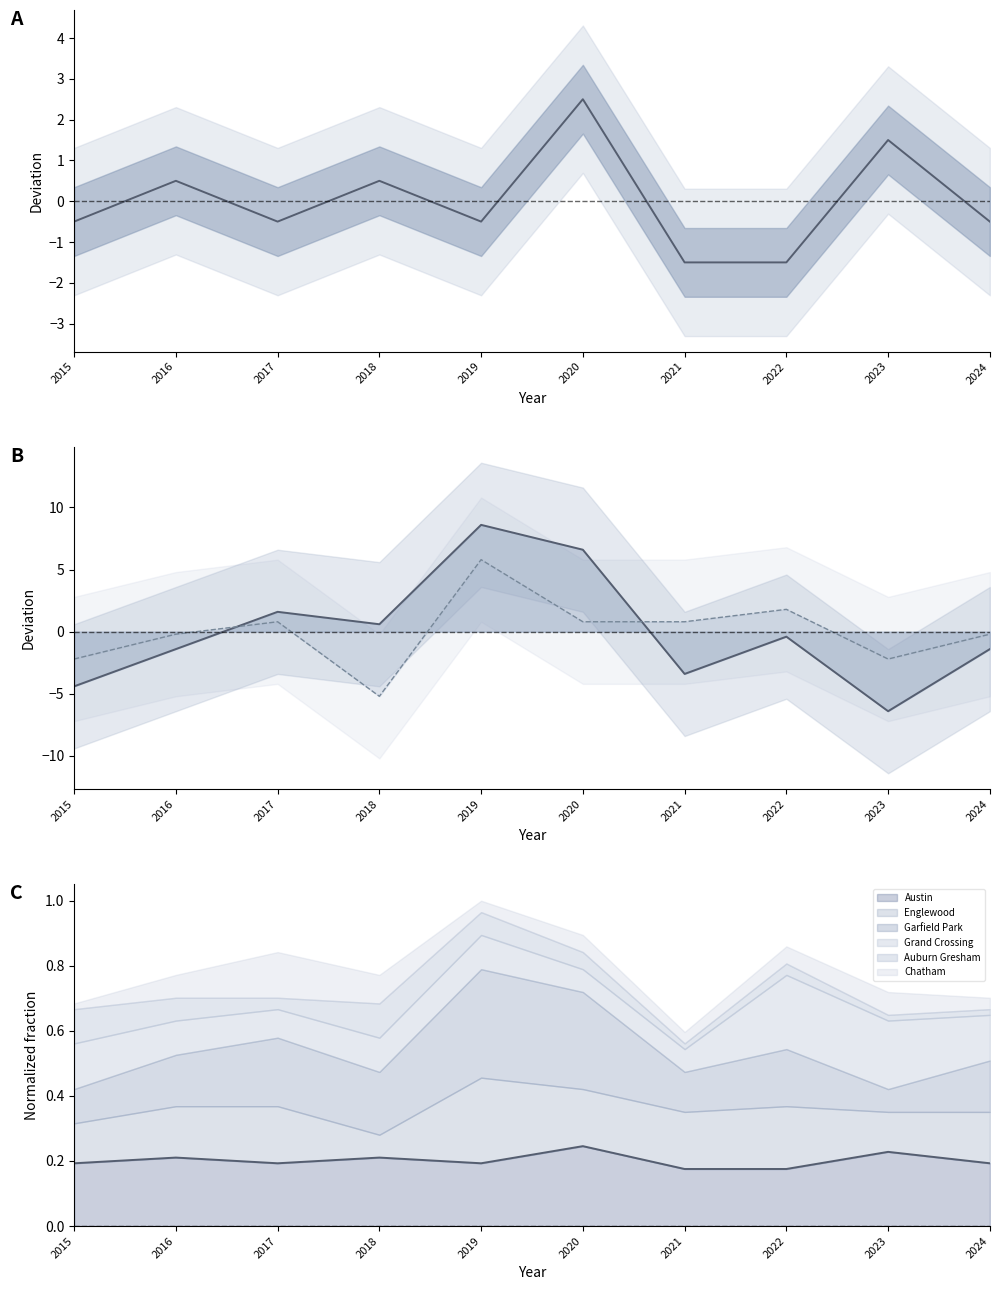

What is the difference between the highest and lowest values at 2022?

2.2